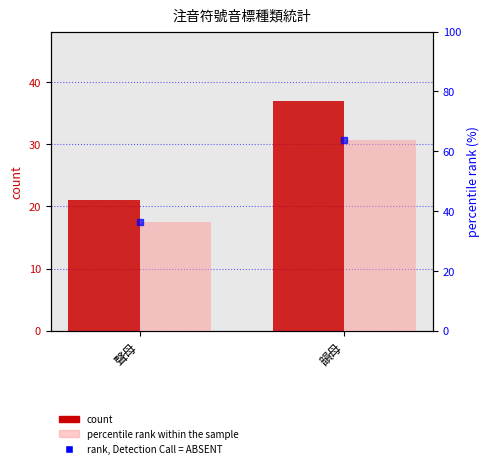

List the series in order of their overall mean, highest first.

percentile rank within the sample, count